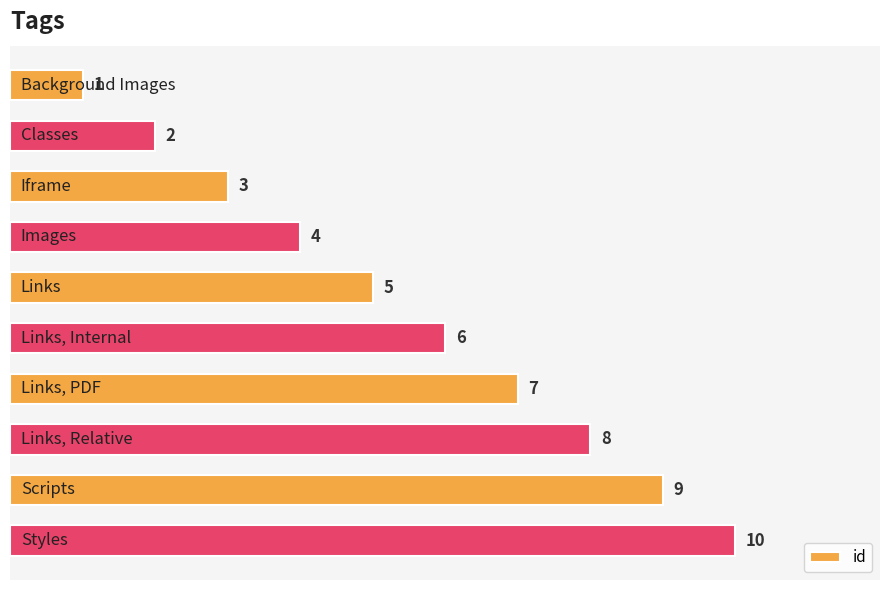

What is the greatest value displayed?

10